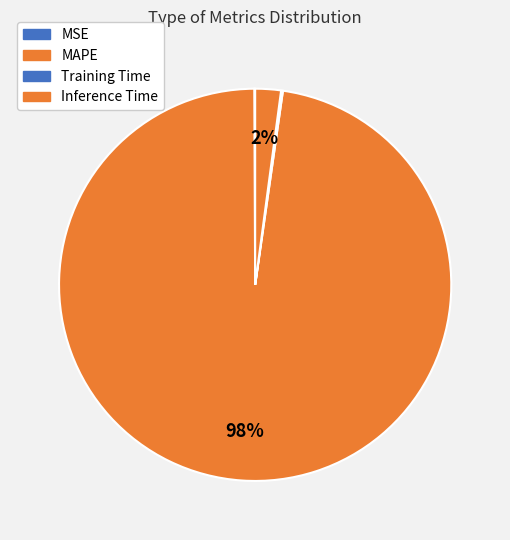

Does MAPE account for over 50% of the chart?

Yes